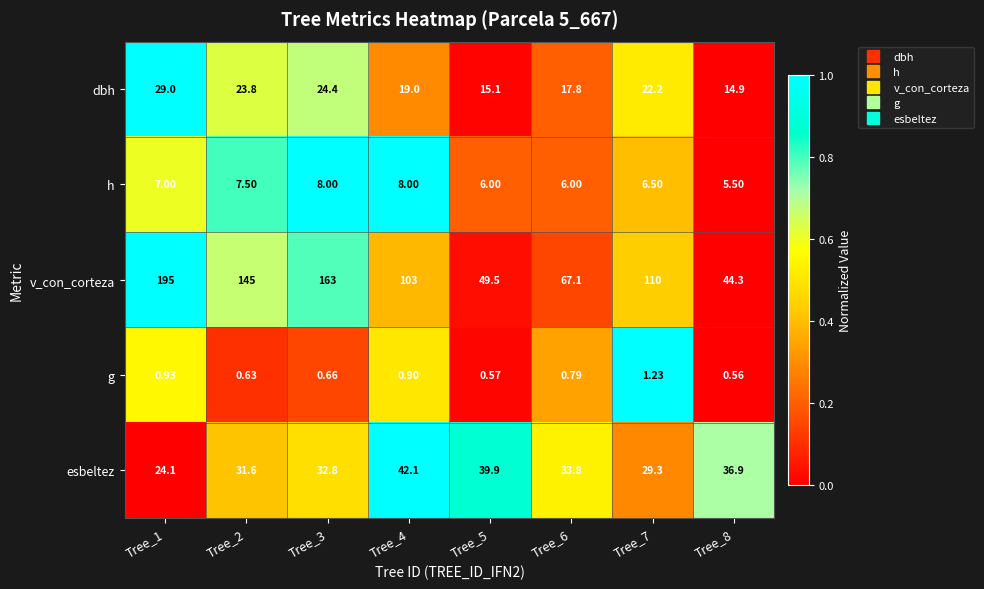

List the series in order of their peak value, lowest first.

g, h, dbh, esbeltez, v_con_corteza